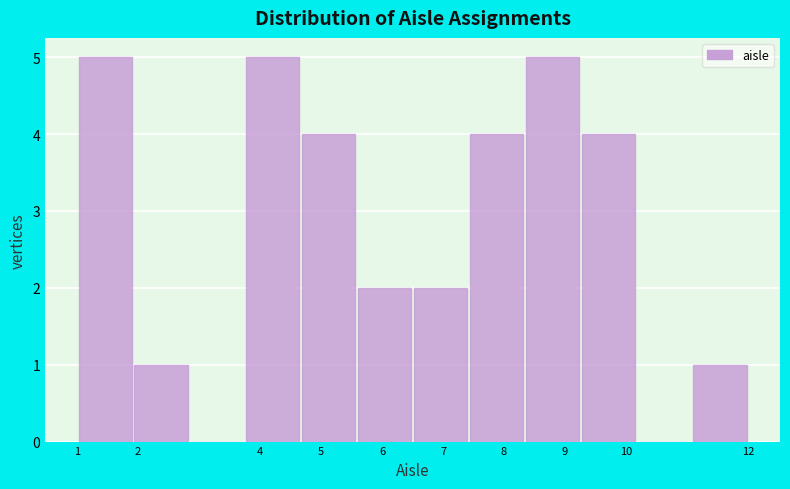

How tall is the bar that spans 5.6 to 6.5 on the x-axis? Neither the bar edges nor the heights are printed on the chart, so give them approximately, as read against the axes.

2